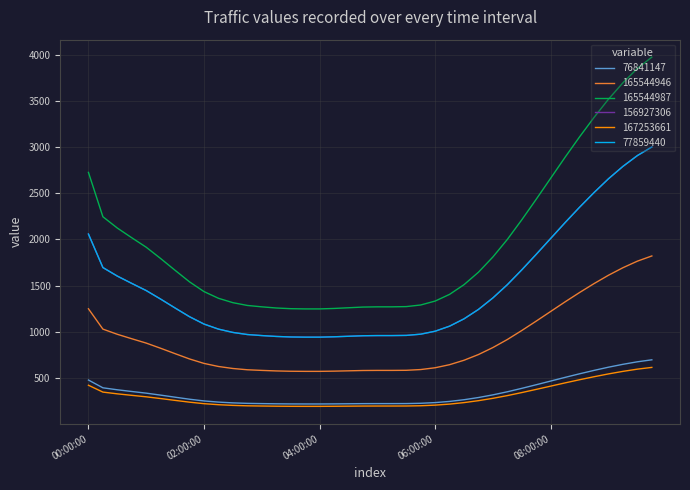

Which series has the largest range (max minus min)?

165544987